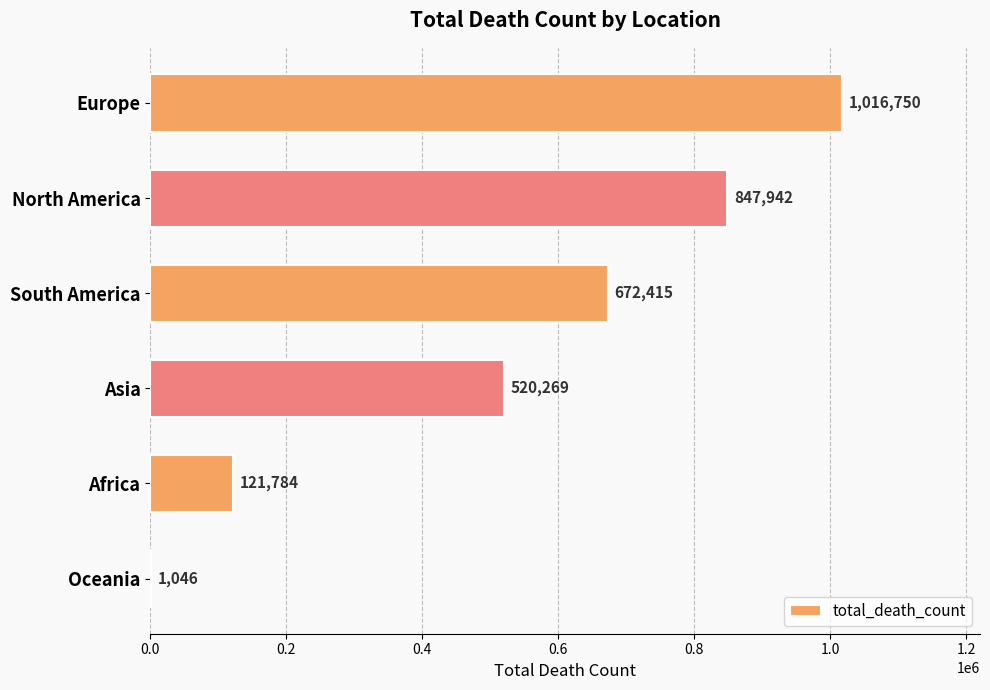

What is the sum of the values at Europe and Africa?

1138534